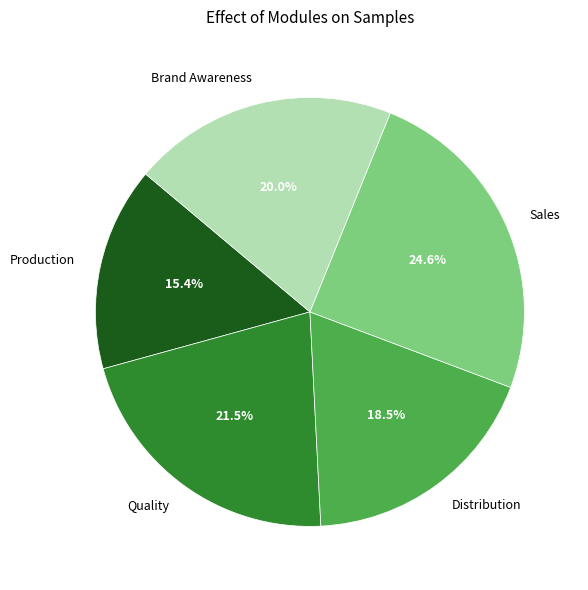

What is the smallest slice in the pie chart?

Production